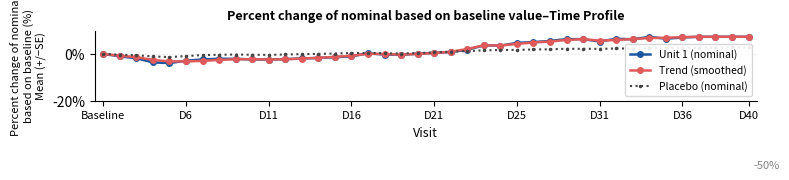

Reading left to right, what are all the values shown in this chart?

Unit 1 (nominal): 0.0	-1.0	-1.8	-3.6	-3.9	-2.9	-2.3	-2.0	-2.1	-2.3	-2.4	-2.2	-1.9	-1.7	-1.4	-1.0	0.3	-0.3	-0.4	0.1	0.4	0.8	1.8	3.7	3.5	4.7	5.1	5.6	6.3	6.3	5.3	6.5	6.3	7.3	6.5	7.0	7.4	7.3	7.4	7.3
Trend (smoothed): 0.0	-0.7	-1.4	-2.5	-3.2	-3.2	-2.9	-2.5	-2.2	-2.2	-2.4	-2.3	-1.9	-1.6	-1.2	-0.8	0.1	-0.0	-0.3	0.0	0.4	0.9	2.1	3.7	3.6	4.3	4.9	5.3	6.0	6.3	5.7	6.0	6.4	6.8	6.9	7.2	7.3	7.3	7.4	7.3
Placebo (nominal): 0.0	-0.3	-0.5	-1.0	-1.3	-0.9	-0.5	-0.3	-0.2	-0.3	-0.4	-0.2	-0.1	0.0	0.2	0.4	0.5	0.3	0.2	0.4	0.7	1.0	1.2	1.6	1.7	1.8	1.9	2.0	2.2	2.2	2.2	2.4	2.3	2.5	2.4	2.5	2.7	2.6	2.8	2.8